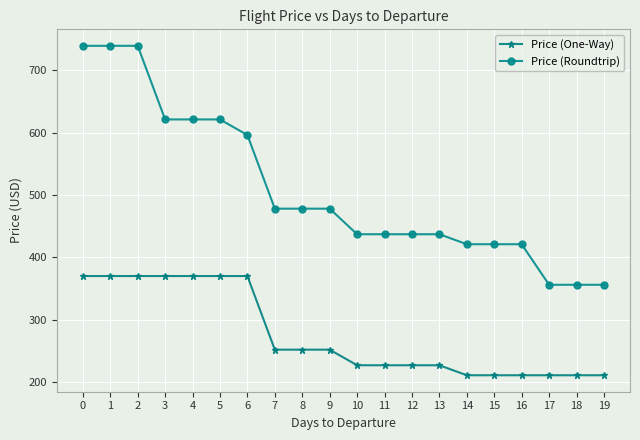

Which series has the widest spread of values?

Price (Roundtrip)